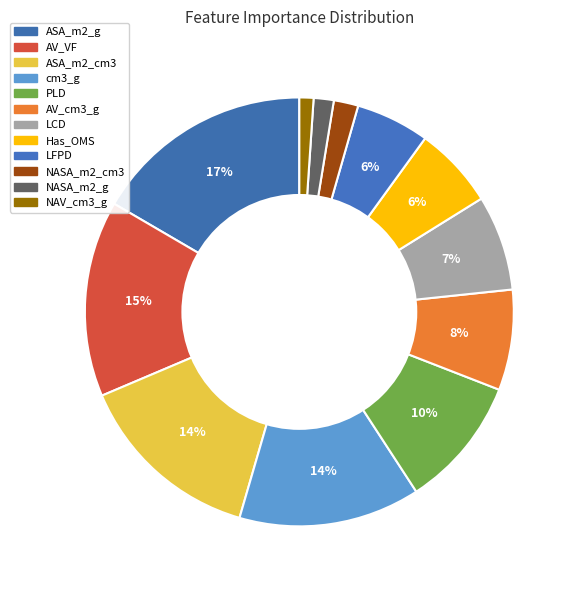

To the nearest percent, what percentage of the pie is AV_VF?

15%